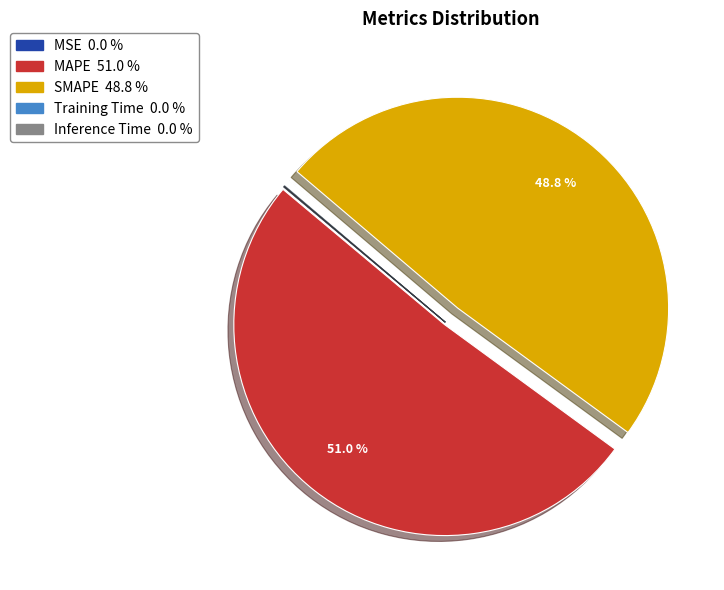

To the nearest percent, what is the difference between the MAPE and SMAPE slice percentages?

2%